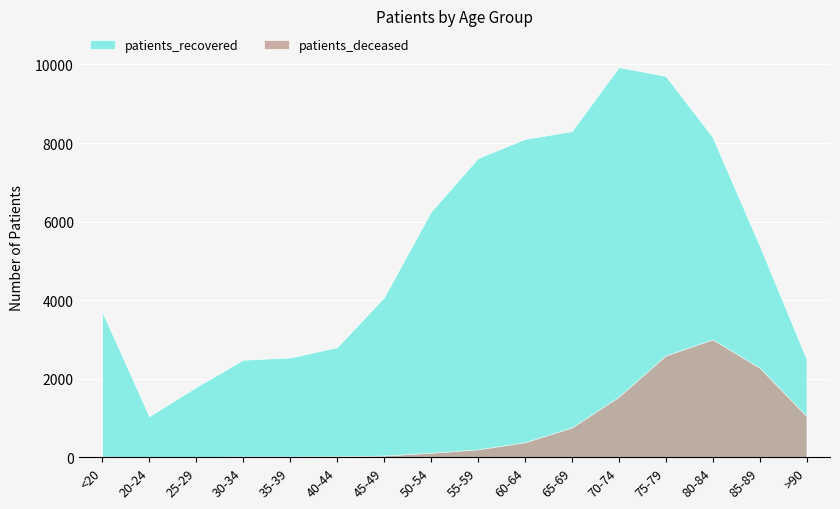

How many data points in patients_deceased are above 198?

7